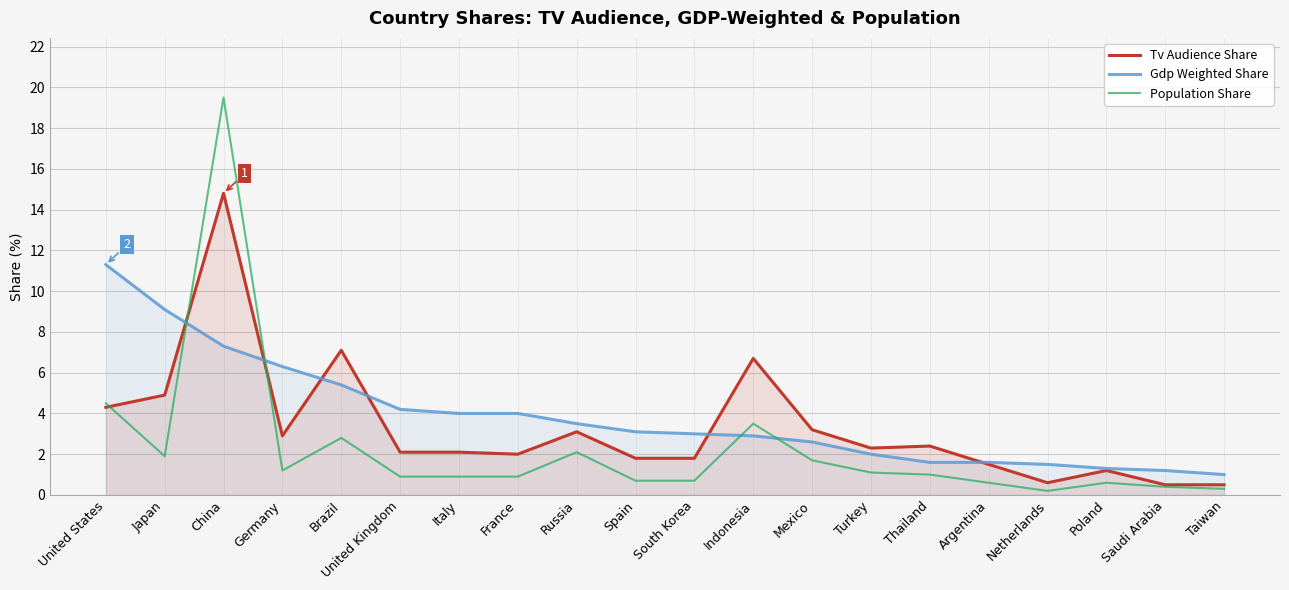

What is the difference between the second highest and minimum values in the Tv Audience Share series?

6.6